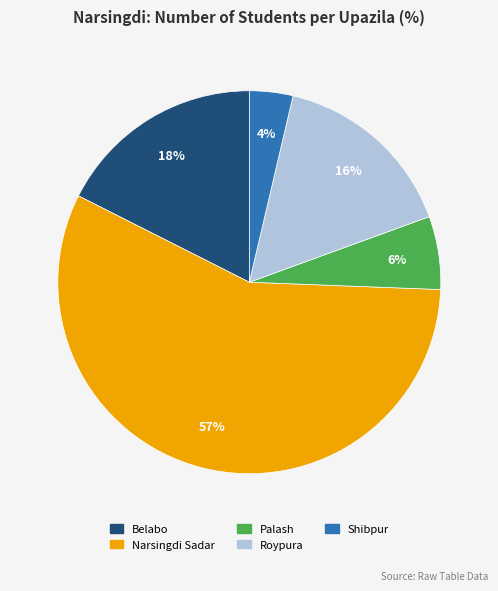

Which category has the biggest portion of the pie?

Narsingdi Sadar